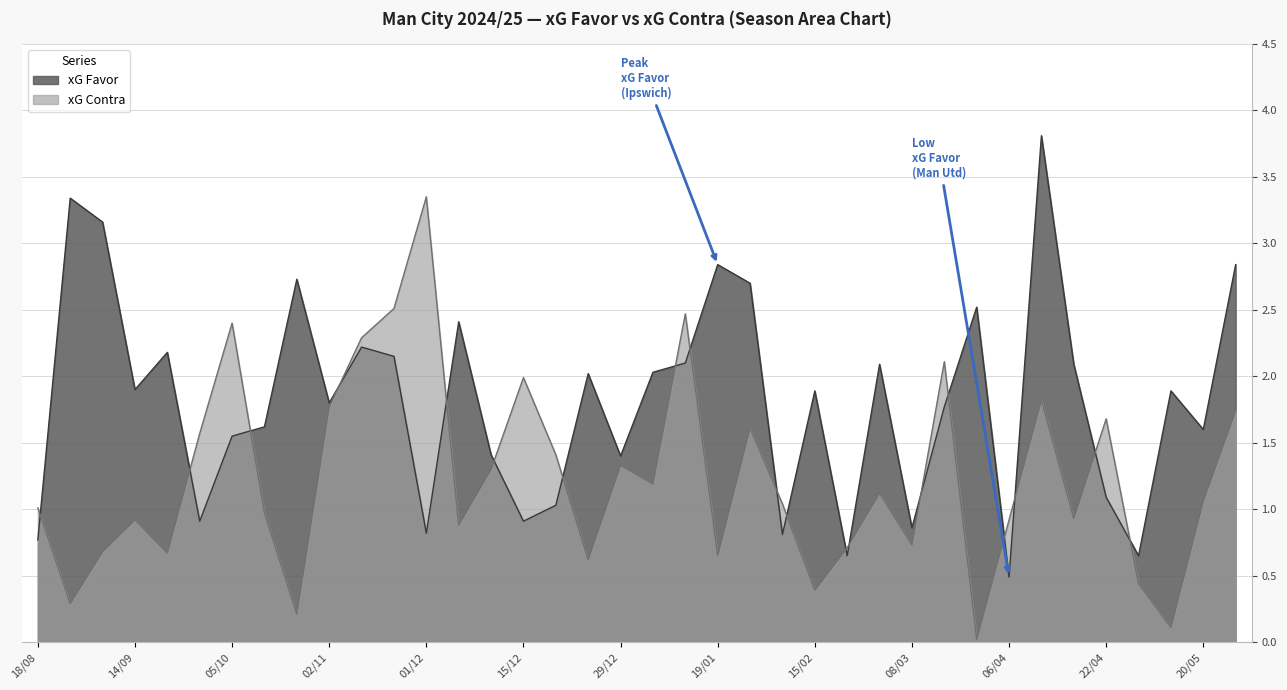

At which category is the sum across all series the highest?

12/04